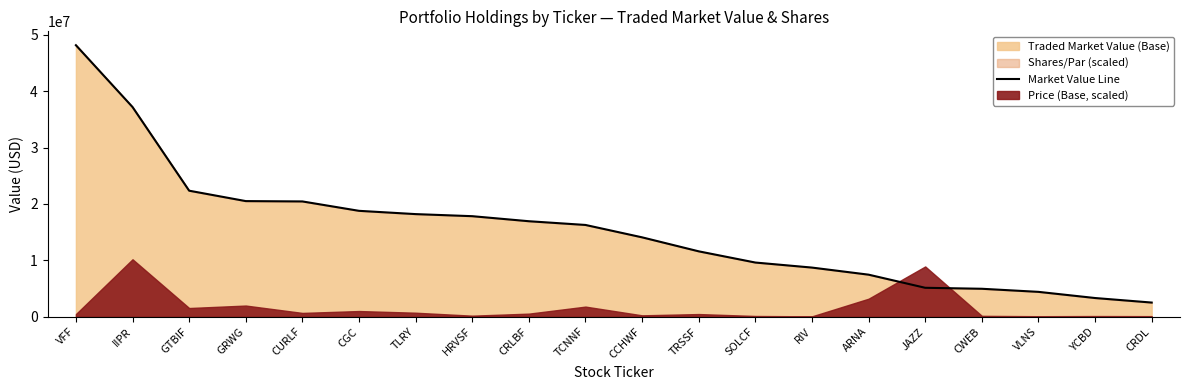

Reading left to right, list all the values displayed in this chart.

VFF=48151782.3	IIPR=37189490.5	GTBIF=22356000.0	GRWG=20511665.4	CURLF=20451600.0	CGC=18786367.1	TLRY=18204566.4	HRVSF=17836000.0	CRLBF=16942681.4	TCNNF=16281641.2	CCHWF=14085049.5	TRSSF=11604000.0	SOLCF=9616950.0	RIV=8723166.0	ARNA=7467714.1	JAZZ=5140609.2	CWEB=4966636.8	VLNS=4418800.1	YCBD=3325920.0	CRDL=2522075.1